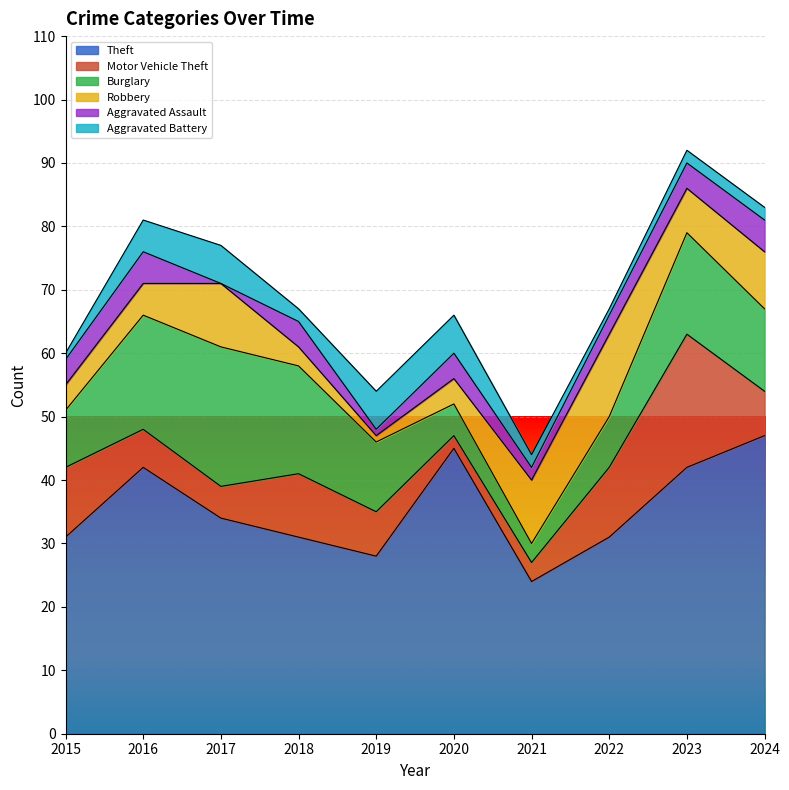

How many lines are shown in the chart?

6